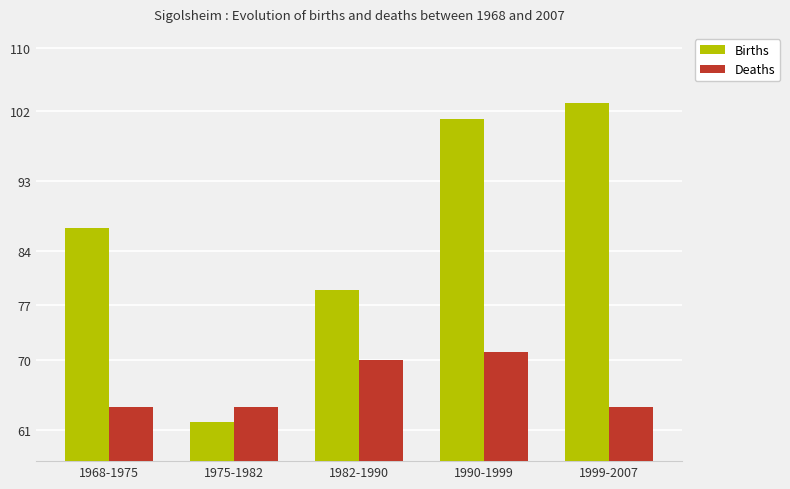

Reading right to left, transcribe all the data shown in this chart.

Births: 103	101	79	62	87
Deaths: 64	71	70	64	64